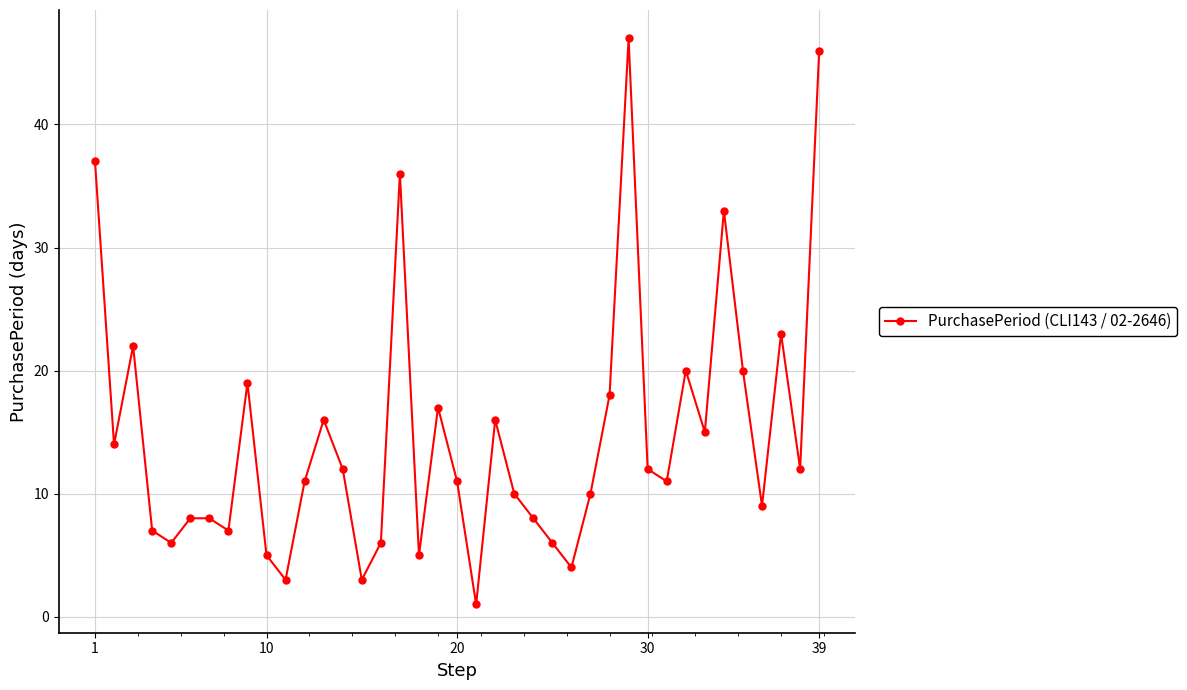

How many lines are shown in the chart?

1